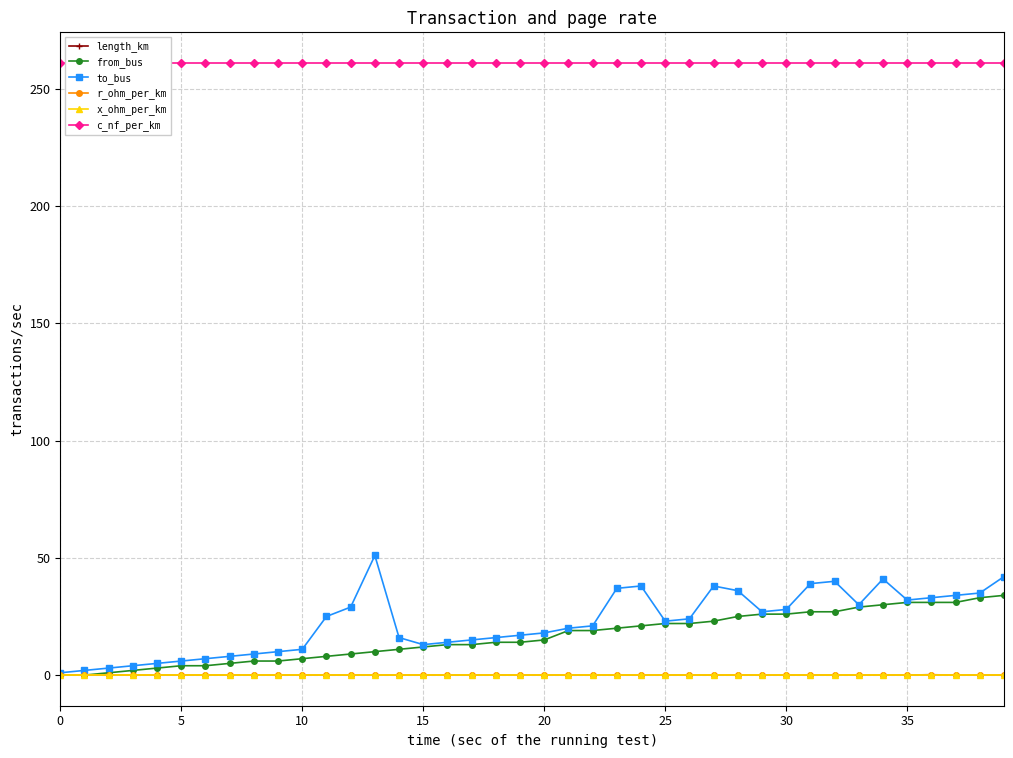

Between 21 and 32, which series saw the biggest shift?

to_bus